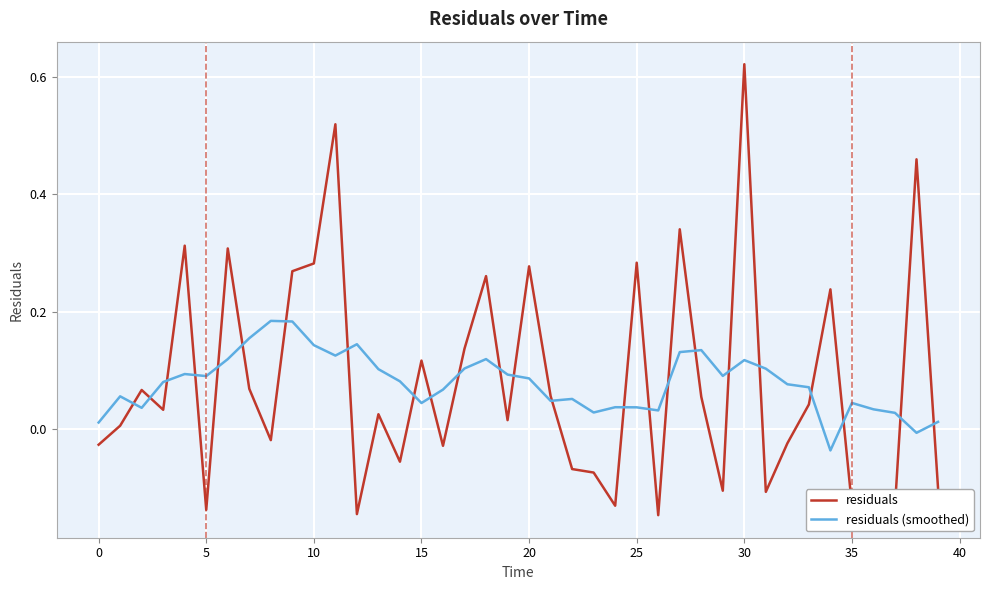

Which series has the largest range (max minus min)?

residuals